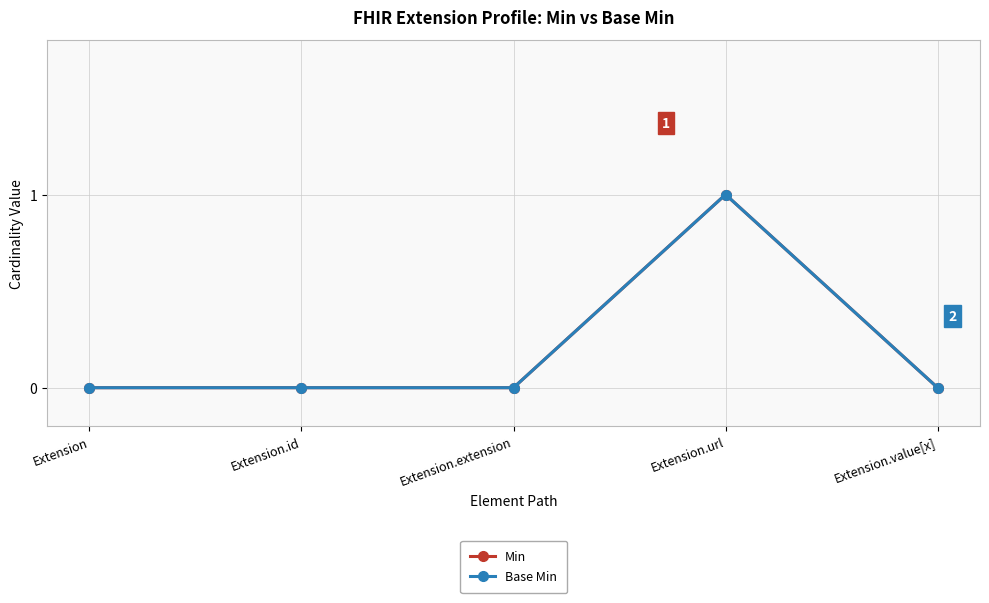

At which label is Min closest to 0?

Extension